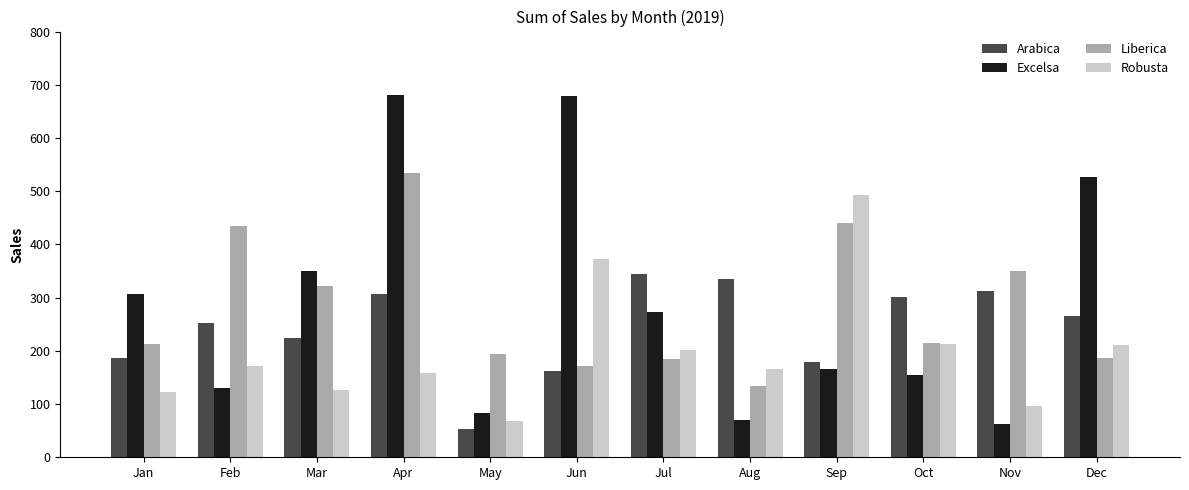

Is it true that Arabica equals 53.7 at May?

True